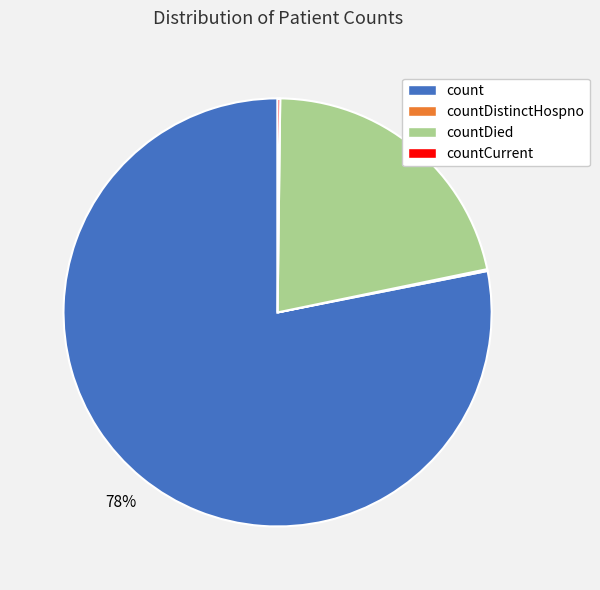

To the nearest percent, what percentage of the pie is count?

78%